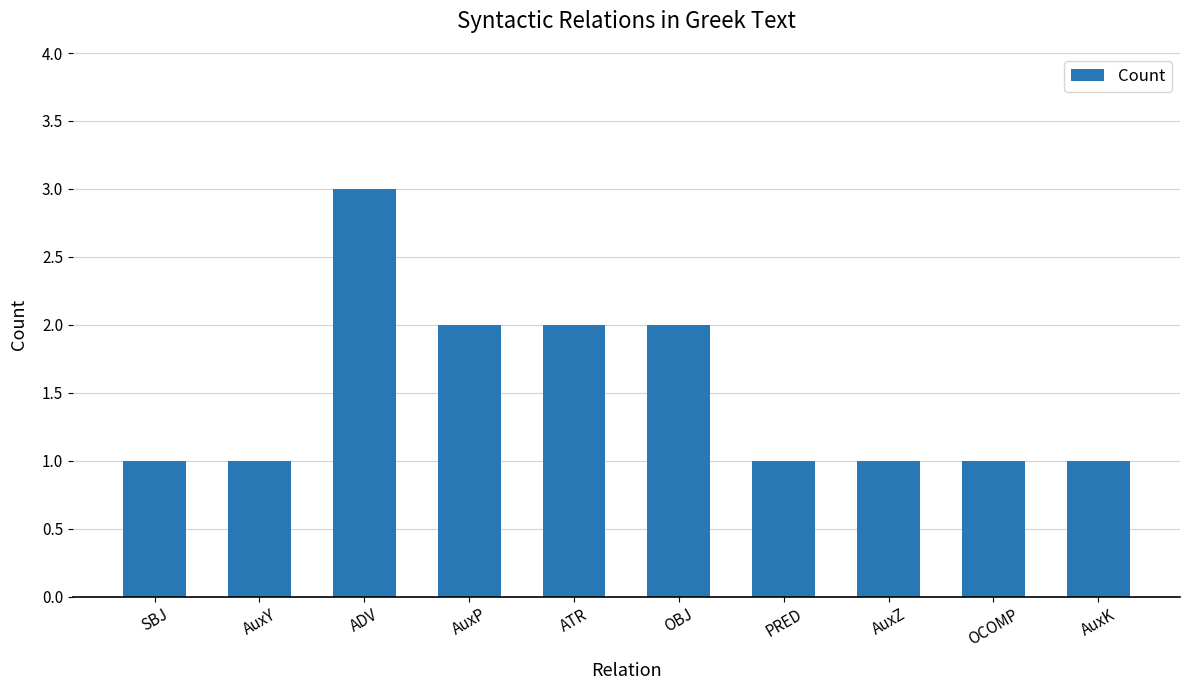

The value at ATR is 3. True or false?

False